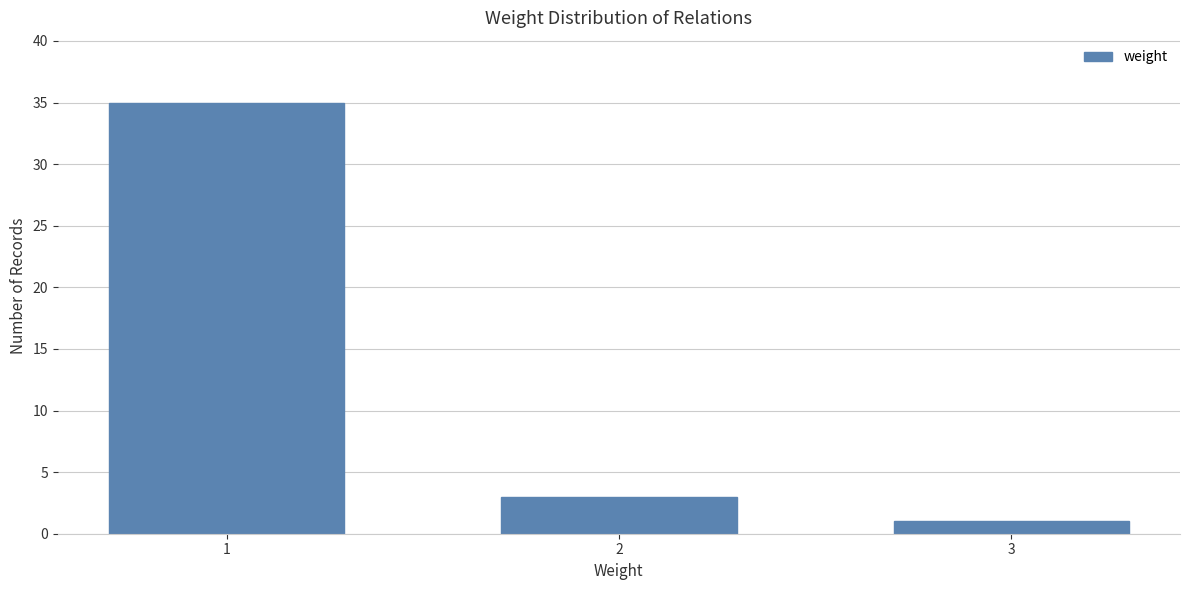

Reading left to right, what are all the values shown in this chart?

35	3	1